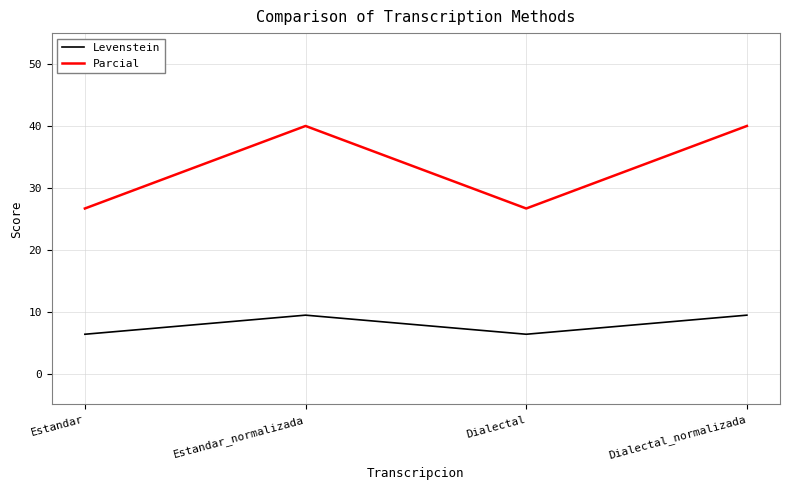

Reading right to left, list all the values displayed in this chart.

Levenstein: 9.4	6.3	9.4	6.3
Parcial: 40.0	26.7	40.0	26.7